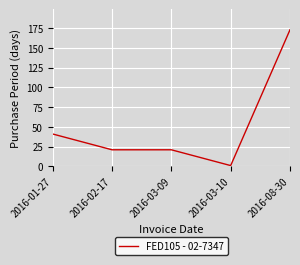

What position from the right is 2016-03-09?

3